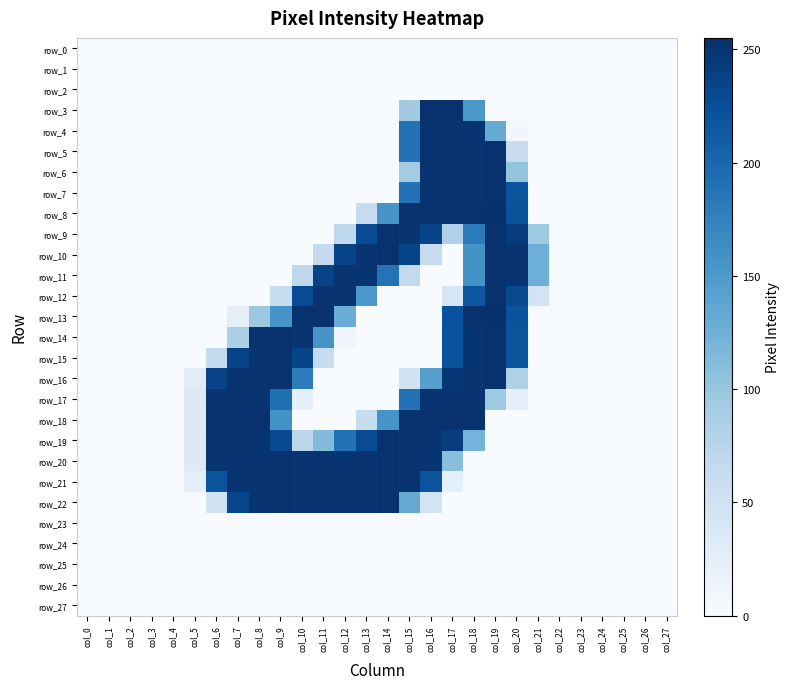

At which label does row_18 reach its peak?

col_6